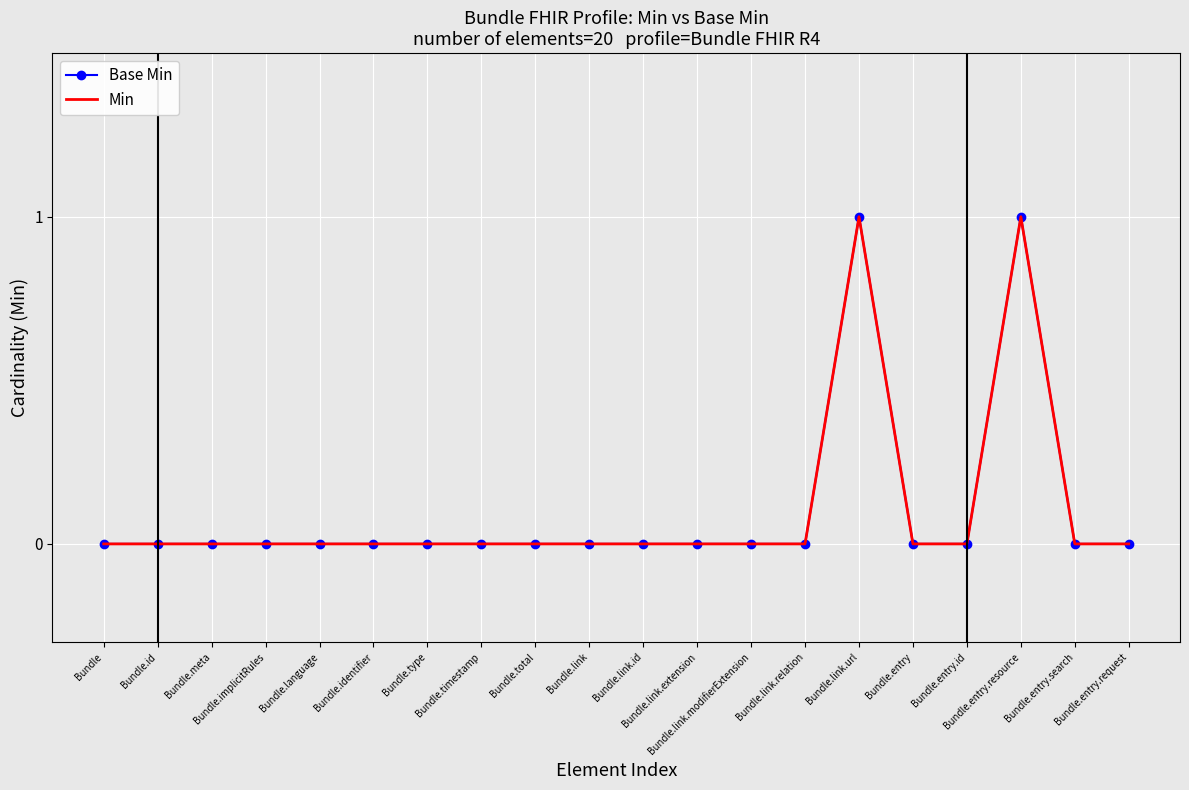

Is the value of Base Min at Bundle.identifier greater than the value of Min at Bundle.meta?

No